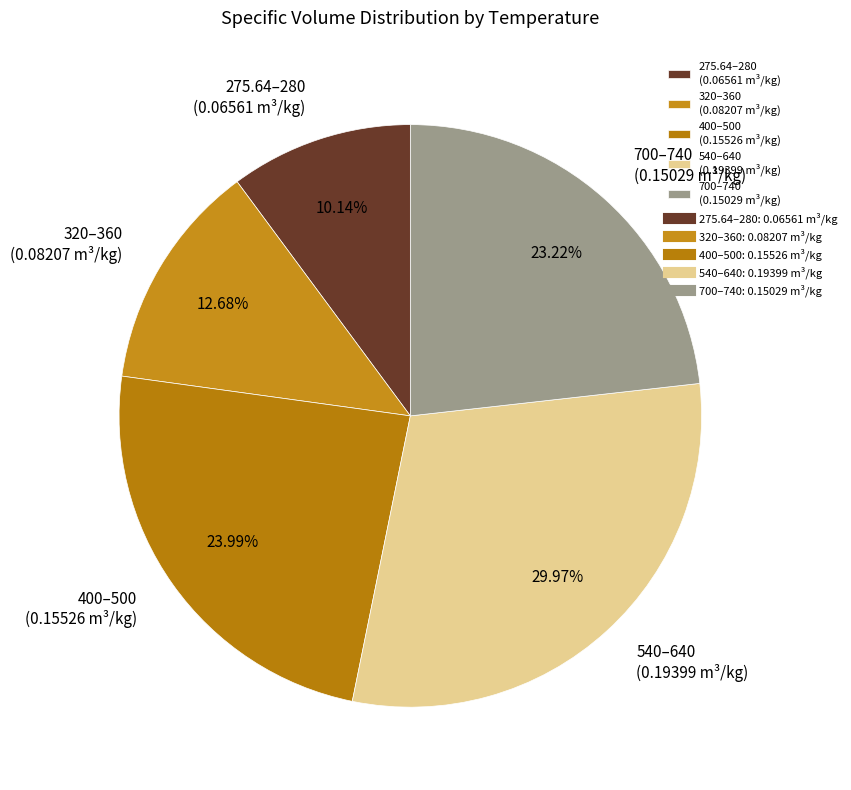

What is the largest slice in the pie chart?

540–640 (0.19399 m³/kg)